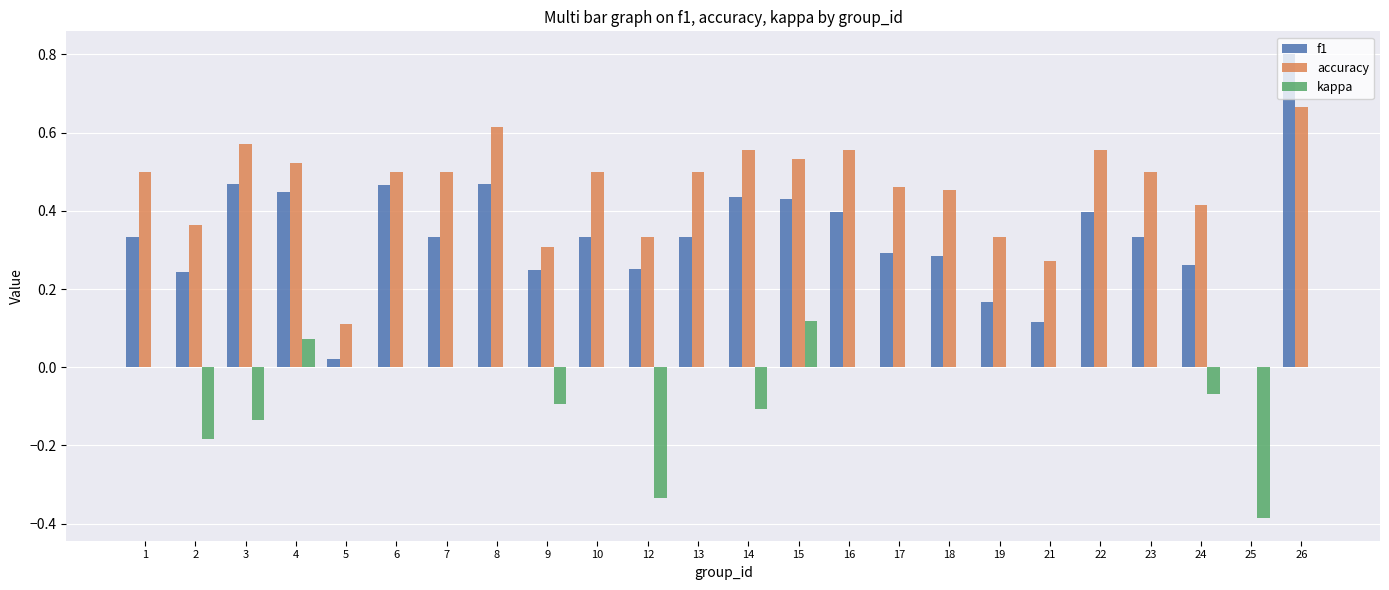

What is the sum of all kappa values?

-1.1